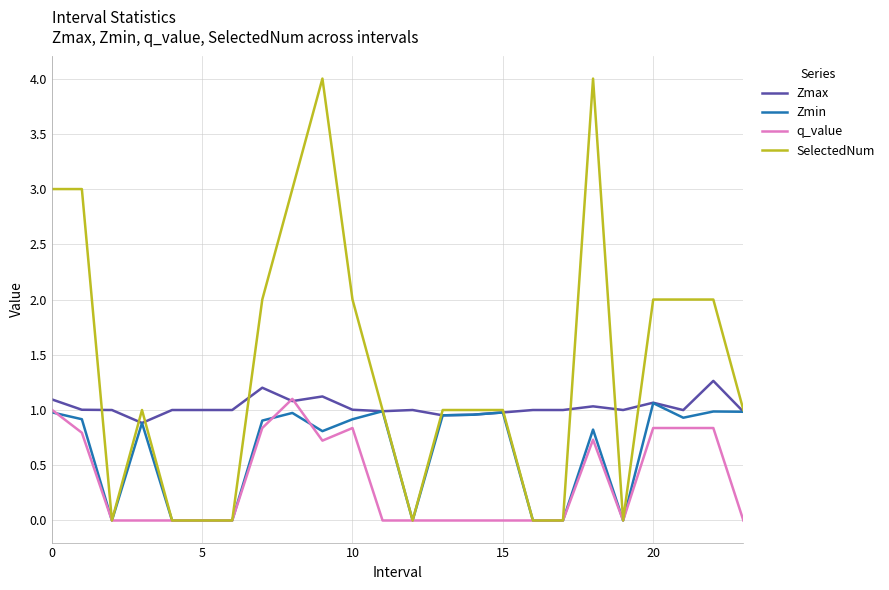

Which series has the largest range (max minus min)?

SelectedNum